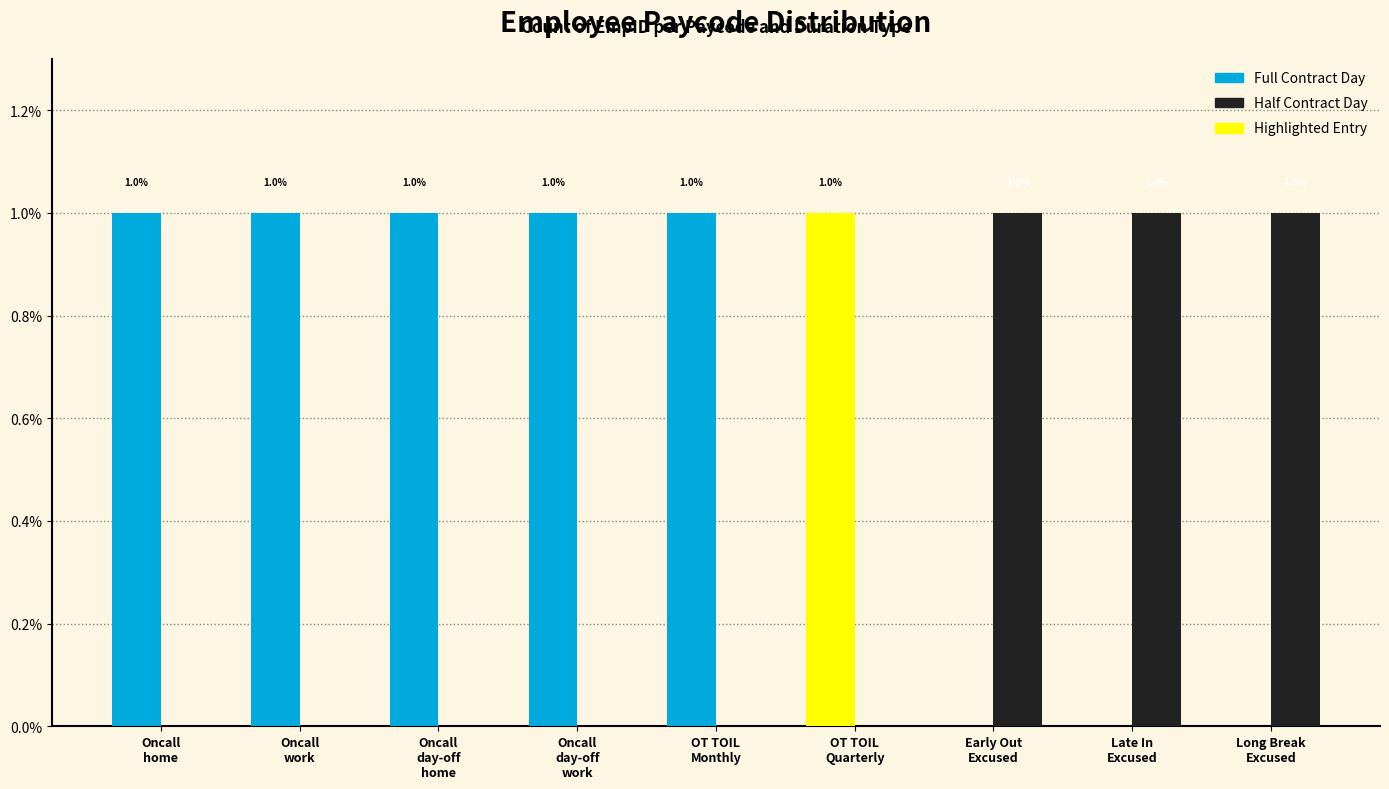

Does the chart contain any negative values?

No